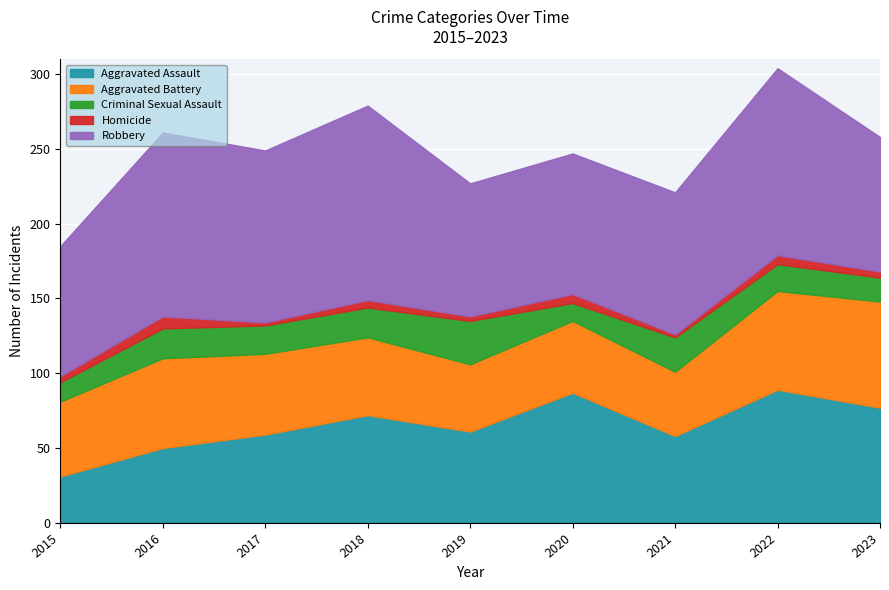

Where is the first local minimum for Homicide?

2017